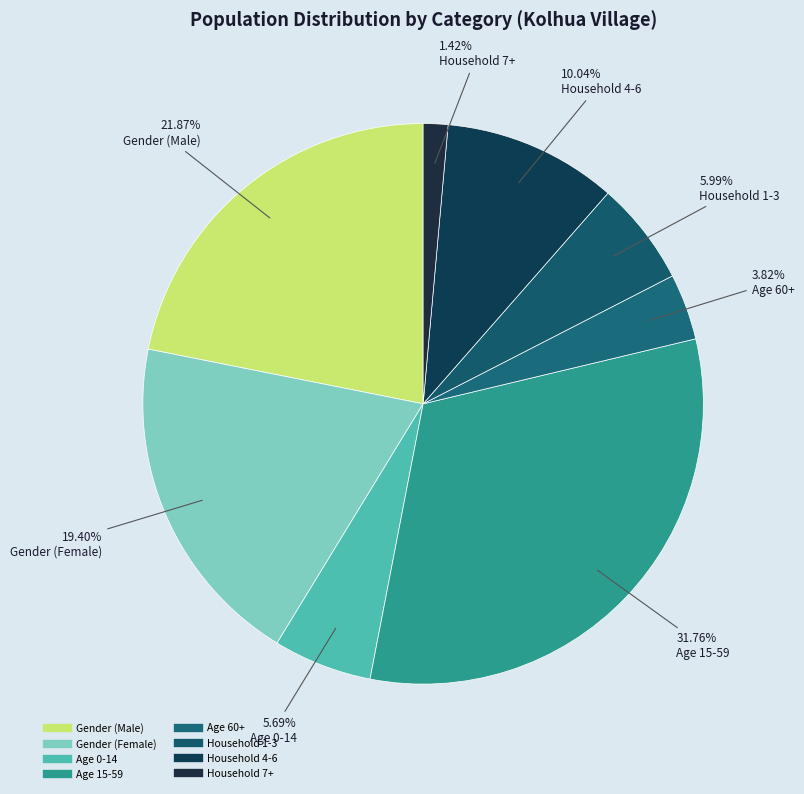

How many segments does this pie chart have?

8